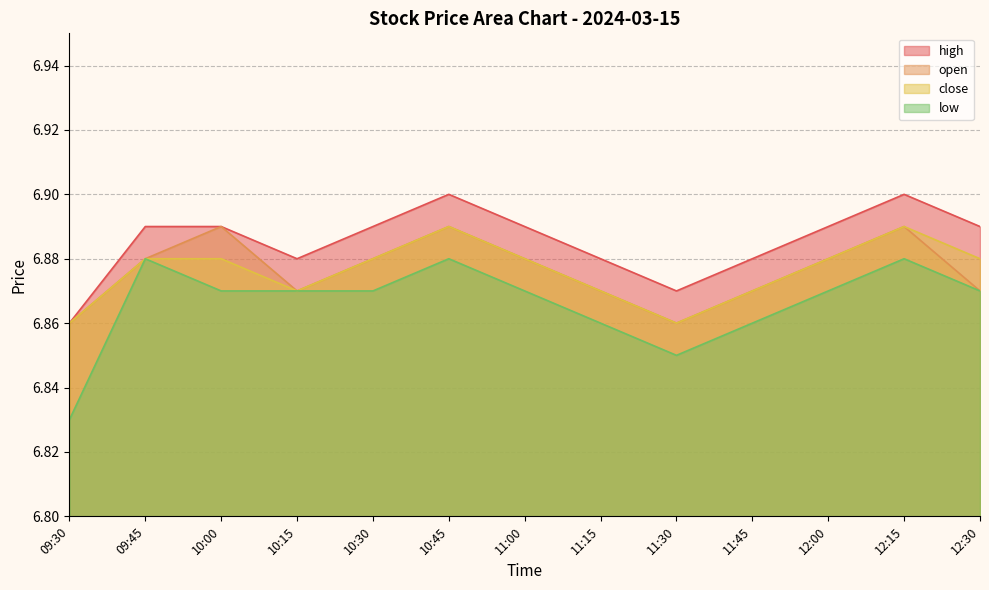

Which category has the highest value across all series?

10:45